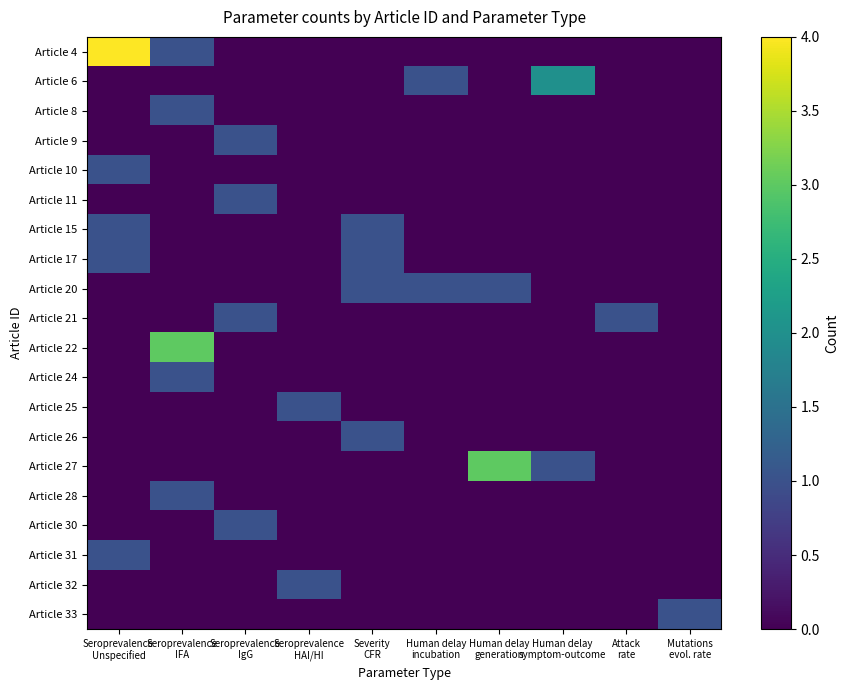

Reading left to right, what are all the values shown in this chart?

Article 4: Seroprevalence
Unspecified=4	Seroprevalence
IFA=1	Seroprevalence
IgG=0	Seroprevalence
HAI/HI=0	Severity
CFR=0	Human delay
incubation=0	Human delay
generation=0	Human delay
symptom-outcome=0	Attack
rate=0	Mutations
evol. rate=0
Article 6: Seroprevalence
Unspecified=0	Seroprevalence
IFA=0	Seroprevalence
IgG=0	Seroprevalence
HAI/HI=0	Severity
CFR=0	Human delay
incubation=1	Human delay
generation=0	Human delay
symptom-outcome=2	Attack
rate=0	Mutations
evol. rate=0
Article 8: Seroprevalence
Unspecified=0	Seroprevalence
IFA=1	Seroprevalence
IgG=0	Seroprevalence
HAI/HI=0	Severity
CFR=0	Human delay
incubation=0	Human delay
generation=0	Human delay
symptom-outcome=0	Attack
rate=0	Mutations
evol. rate=0
Article 9: Seroprevalence
Unspecified=0	Seroprevalence
IFA=0	Seroprevalence
IgG=1	Seroprevalence
HAI/HI=0	Severity
CFR=0	Human delay
incubation=0	Human delay
generation=0	Human delay
symptom-outcome=0	Attack
rate=0	Mutations
evol. rate=0
Article 10: Seroprevalence
Unspecified=1	Seroprevalence
IFA=0	Seroprevalence
IgG=0	Seroprevalence
HAI/HI=0	Severity
CFR=0	Human delay
incubation=0	Human delay
generation=0	Human delay
symptom-outcome=0	Attack
rate=0	Mutations
evol. rate=0
Article 11: Seroprevalence
Unspecified=0	Seroprevalence
IFA=0	Seroprevalence
IgG=1	Seroprevalence
HAI/HI=0	Severity
CFR=0	Human delay
incubation=0	Human delay
generation=0	Human delay
symptom-outcome=0	Attack
rate=0	Mutations
evol. rate=0
Article 15: Seroprevalence
Unspecified=1	Seroprevalence
IFA=0	Seroprevalence
IgG=0	Seroprevalence
HAI/HI=0	Severity
CFR=1	Human delay
incubation=0	Human delay
generation=0	Human delay
symptom-outcome=0	Attack
rate=0	Mutations
evol. rate=0
Article 17: Seroprevalence
Unspecified=1	Seroprevalence
IFA=0	Seroprevalence
IgG=0	Seroprevalence
HAI/HI=0	Severity
CFR=1	Human delay
incubation=0	Human delay
generation=0	Human delay
symptom-outcome=0	Attack
rate=0	Mutations
evol. rate=0
Article 20: Seroprevalence
Unspecified=0	Seroprevalence
IFA=0	Seroprevalence
IgG=0	Seroprevalence
HAI/HI=0	Severity
CFR=1	Human delay
incubation=1	Human delay
generation=1	Human delay
symptom-outcome=0	Attack
rate=0	Mutations
evol. rate=0
Article 21: Seroprevalence
Unspecified=0	Seroprevalence
IFA=0	Seroprevalence
IgG=1	Seroprevalence
HAI/HI=0	Severity
CFR=0	Human delay
incubation=0	Human delay
generation=0	Human delay
symptom-outcome=0	Attack
rate=1	Mutations
evol. rate=0
Article 22: Seroprevalence
Unspecified=0	Seroprevalence
IFA=3	Seroprevalence
IgG=0	Seroprevalence
HAI/HI=0	Severity
CFR=0	Human delay
incubation=0	Human delay
generation=0	Human delay
symptom-outcome=0	Attack
rate=0	Mutations
evol. rate=0
Article 24: Seroprevalence
Unspecified=0	Seroprevalence
IFA=1	Seroprevalence
IgG=0	Seroprevalence
HAI/HI=0	Severity
CFR=0	Human delay
incubation=0	Human delay
generation=0	Human delay
symptom-outcome=0	Attack
rate=0	Mutations
evol. rate=0
Article 25: Seroprevalence
Unspecified=0	Seroprevalence
IFA=0	Seroprevalence
IgG=0	Seroprevalence
HAI/HI=1	Severity
CFR=0	Human delay
incubation=0	Human delay
generation=0	Human delay
symptom-outcome=0	Attack
rate=0	Mutations
evol. rate=0
Article 26: Seroprevalence
Unspecified=0	Seroprevalence
IFA=0	Seroprevalence
IgG=0	Seroprevalence
HAI/HI=0	Severity
CFR=1	Human delay
incubation=0	Human delay
generation=0	Human delay
symptom-outcome=0	Attack
rate=0	Mutations
evol. rate=0
Article 27: Seroprevalence
Unspecified=0	Seroprevalence
IFA=0	Seroprevalence
IgG=0	Seroprevalence
HAI/HI=0	Severity
CFR=0	Human delay
incubation=0	Human delay
generation=3	Human delay
symptom-outcome=1	Attack
rate=0	Mutations
evol. rate=0
Article 28: Seroprevalence
Unspecified=0	Seroprevalence
IFA=1	Seroprevalence
IgG=0	Seroprevalence
HAI/HI=0	Severity
CFR=0	Human delay
incubation=0	Human delay
generation=0	Human delay
symptom-outcome=0	Attack
rate=0	Mutations
evol. rate=0
Article 30: Seroprevalence
Unspecified=0	Seroprevalence
IFA=0	Seroprevalence
IgG=1	Seroprevalence
HAI/HI=0	Severity
CFR=0	Human delay
incubation=0	Human delay
generation=0	Human delay
symptom-outcome=0	Attack
rate=0	Mutations
evol. rate=0
Article 31: Seroprevalence
Unspecified=1	Seroprevalence
IFA=0	Seroprevalence
IgG=0	Seroprevalence
HAI/HI=0	Severity
CFR=0	Human delay
incubation=0	Human delay
generation=0	Human delay
symptom-outcome=0	Attack
rate=0	Mutations
evol. rate=0
Article 32: Seroprevalence
Unspecified=0	Seroprevalence
IFA=0	Seroprevalence
IgG=0	Seroprevalence
HAI/HI=1	Severity
CFR=0	Human delay
incubation=0	Human delay
generation=0	Human delay
symptom-outcome=0	Attack
rate=0	Mutations
evol. rate=0
Article 33: Seroprevalence
Unspecified=0	Seroprevalence
IFA=0	Seroprevalence
IgG=0	Seroprevalence
HAI/HI=0	Severity
CFR=0	Human delay
incubation=0	Human delay
generation=0	Human delay
symptom-outcome=0	Attack
rate=0	Mutations
evol. rate=1